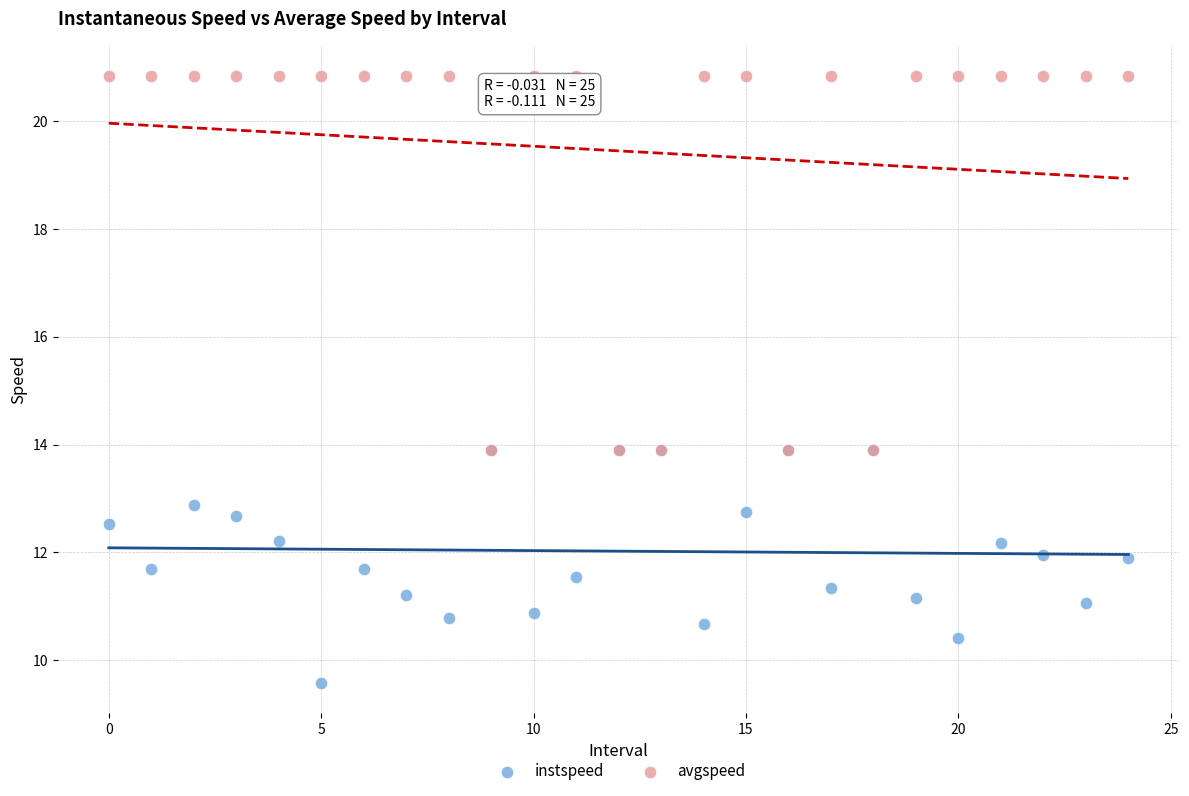

What are all the series names shown in the legend?

instspeed, avgspeed